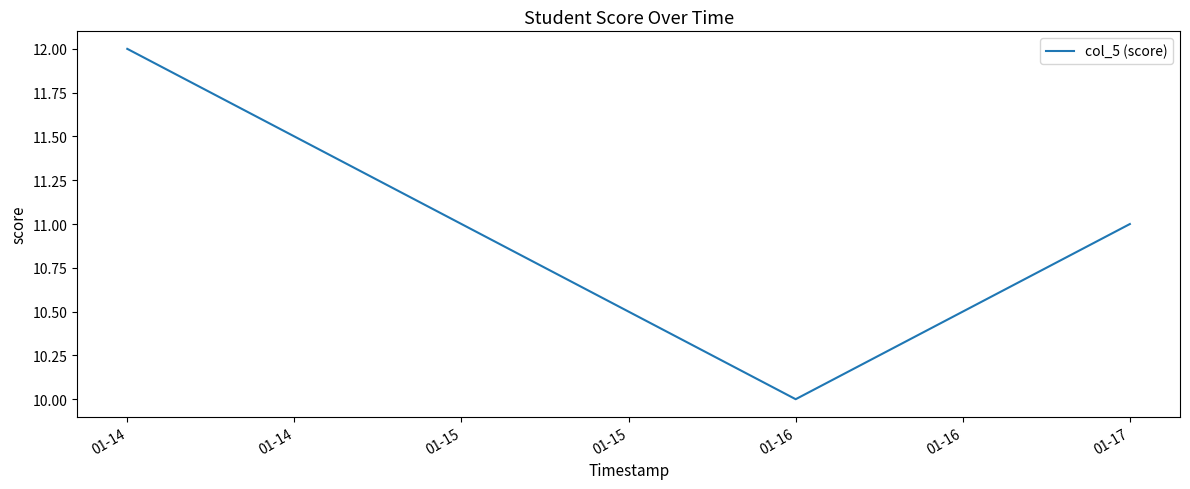

Which has a higher value, 01-16 or 01-17?

01-17